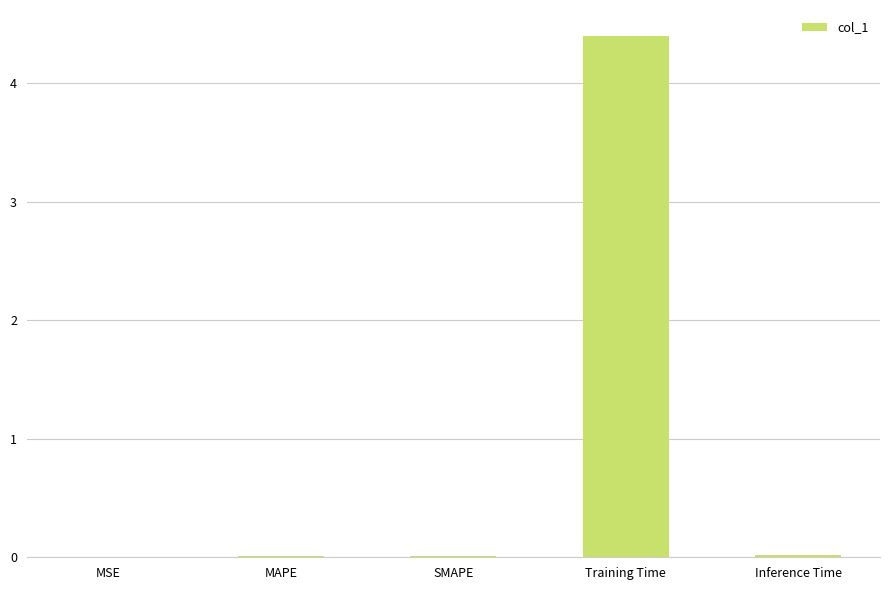

The chart shows a value of 0.0 at Inference Time. True or false?

True